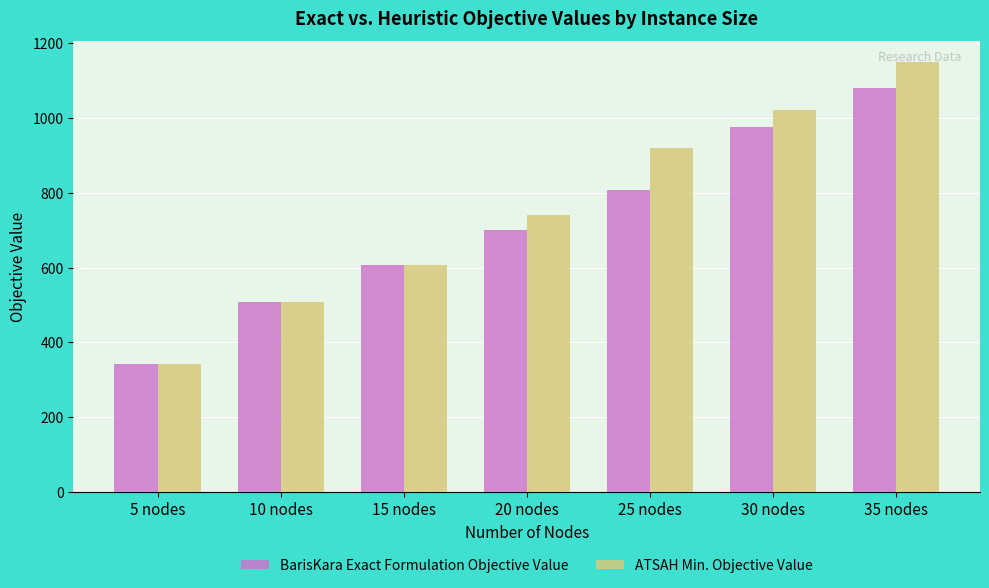

True or false: ATSAH Min. Objective Value has a value of 741.3 at 20 nodes.

True